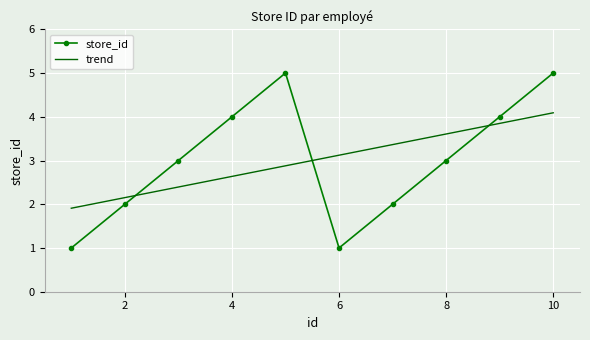

How many values exceed 3?

4